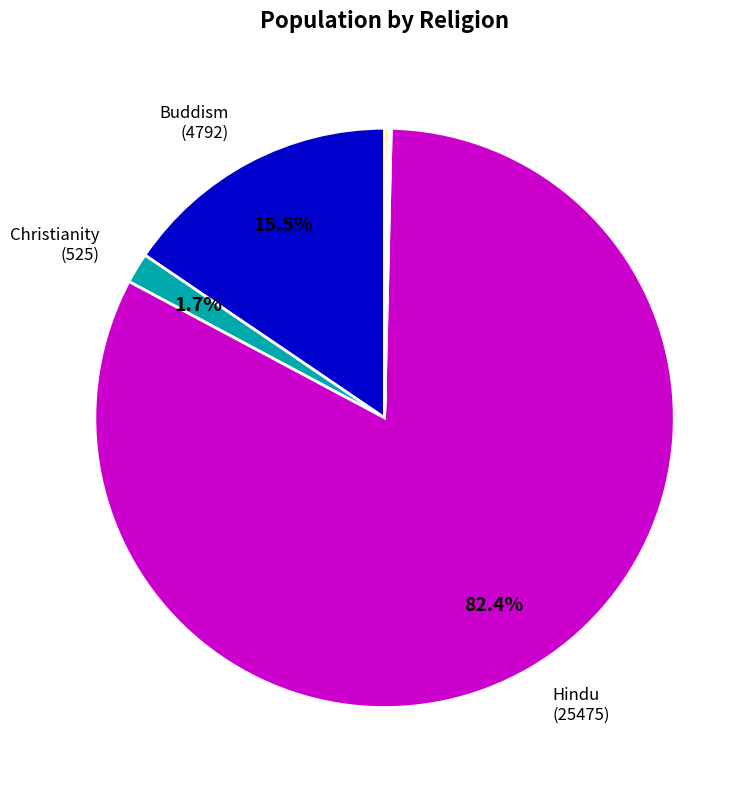

Which category has the biggest portion of the pie?

Hindu